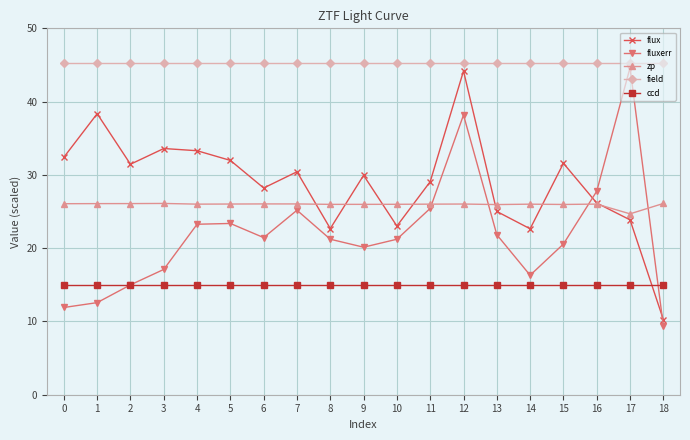

At which category is the sum across all series the highest?

12